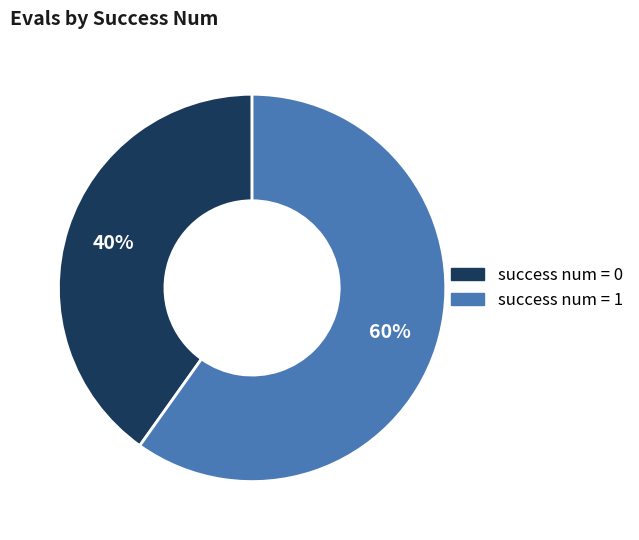

Is there a majority slice in this chart?

Yes